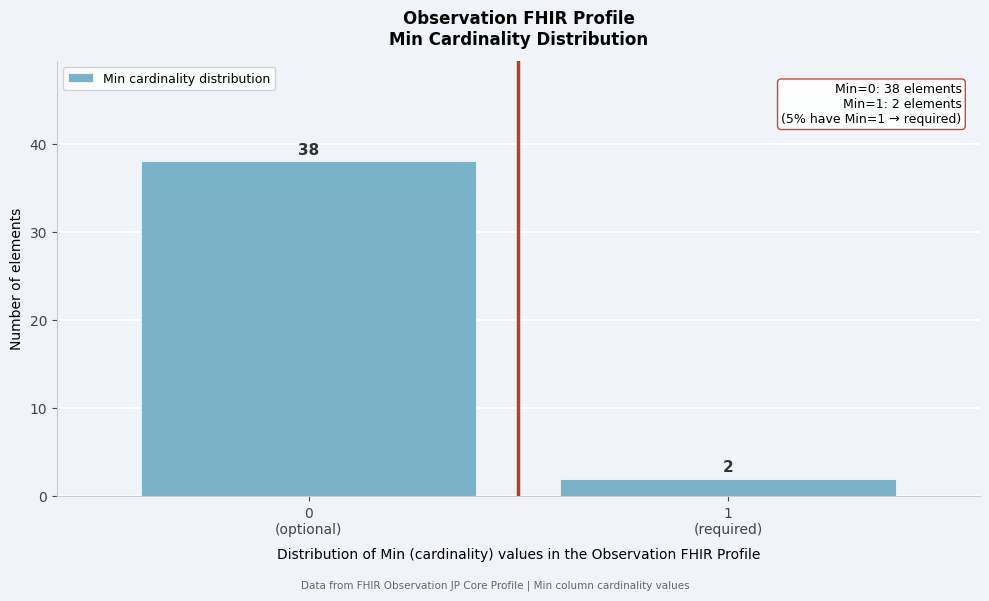

Reading left to right, transcribe all the data shown in this chart.

38	2